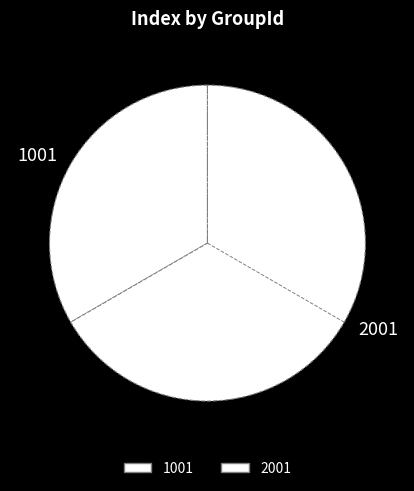

Which category has the smallest portion of the pie?

1001